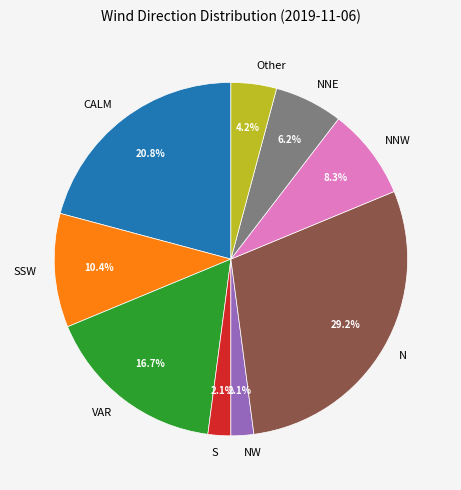

What percentage is NOT represented by NNW?

91.7%